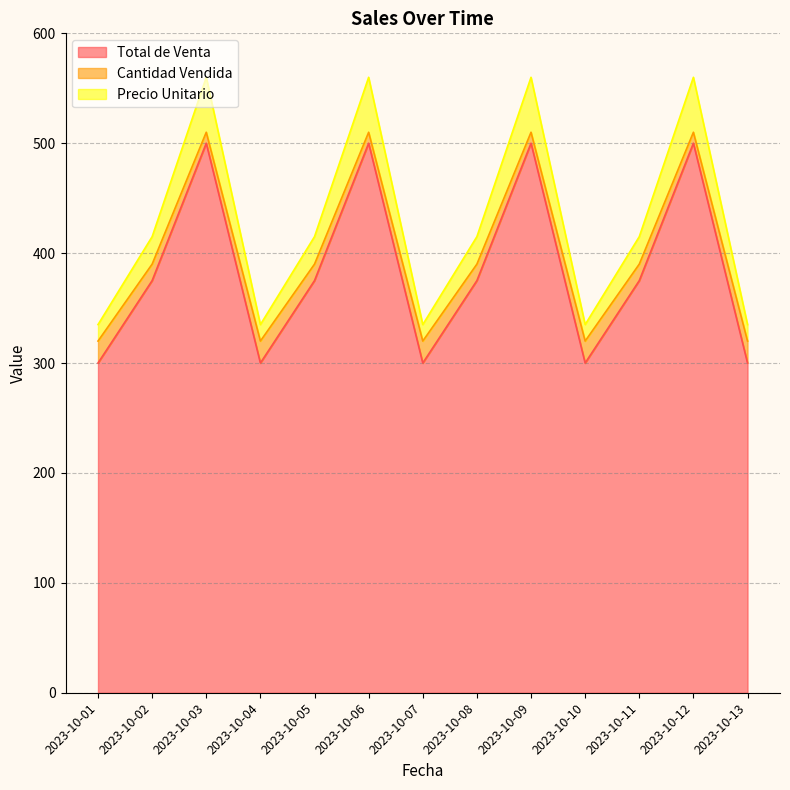

At which category does Total de Venta reach its first local valley?

2023-10-04